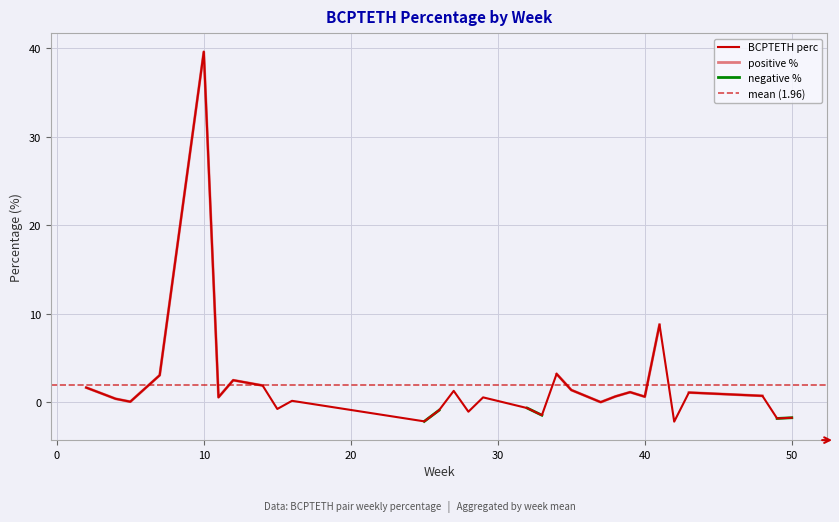

True or false: the data shows 0.8 at 14.

False